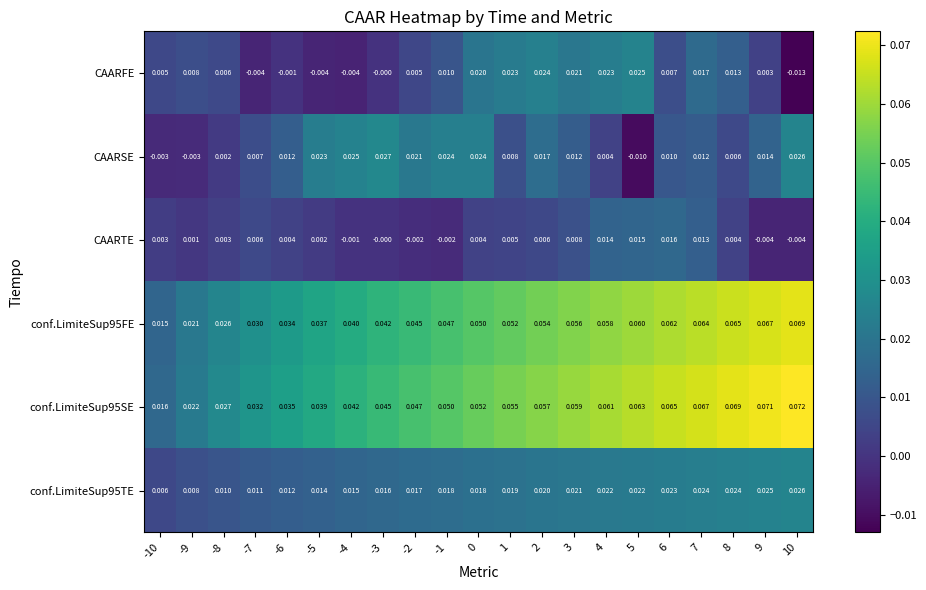

Which series has the widest spread of values?

conf.LimiteSup95SE